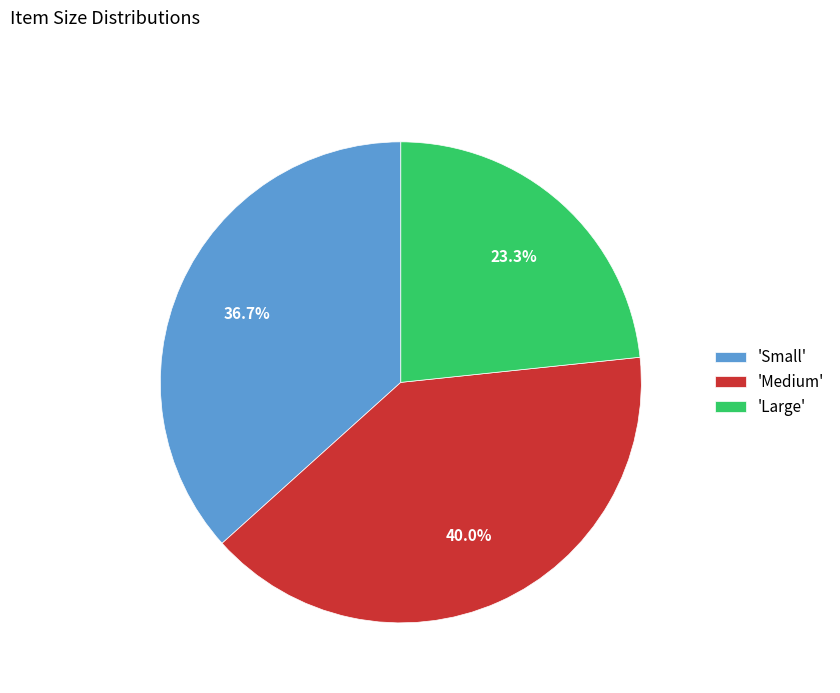

Count the number of slices in the pie.

3